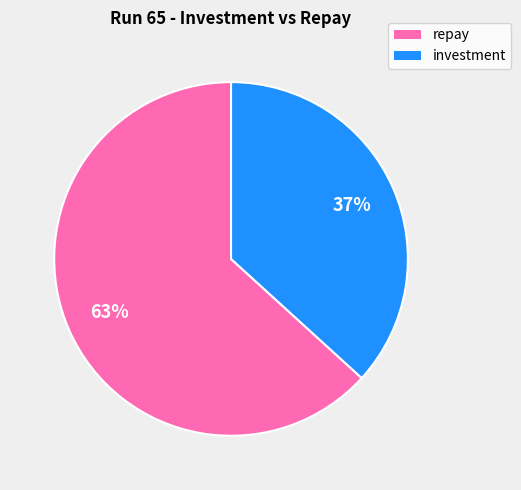

To the nearest percent, what is the average slice percentage?

50%